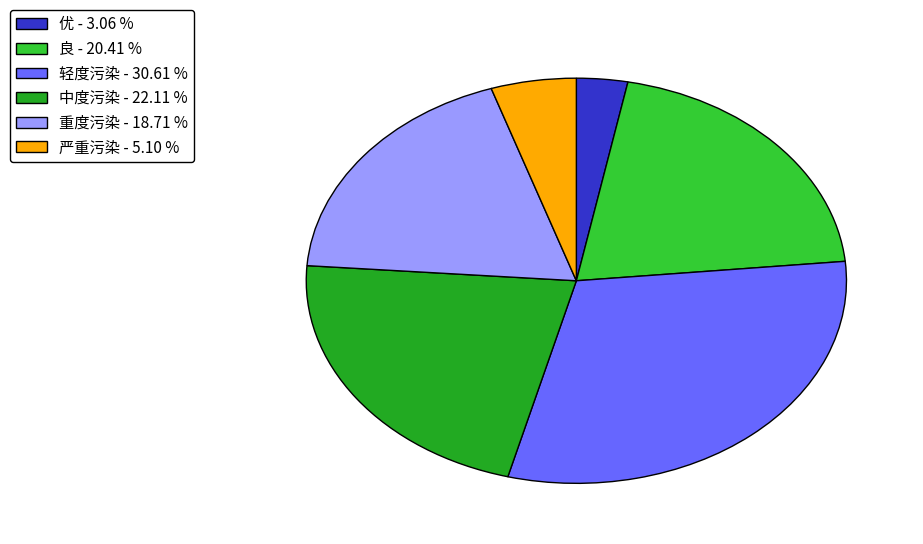

How many slices are in this pie chart?

6